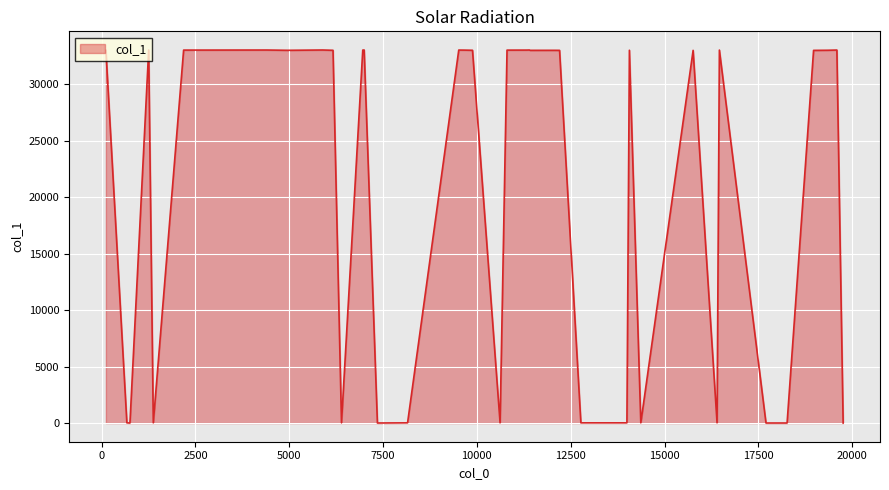

What is the sum of all values?

825585